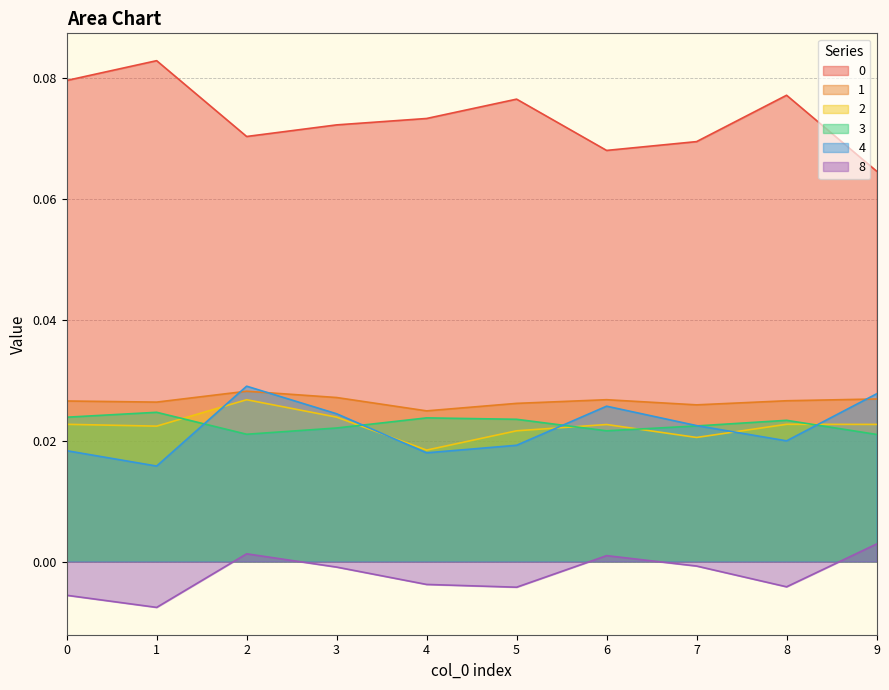

The 4 series shows 0.0 at 7. True or false?

False